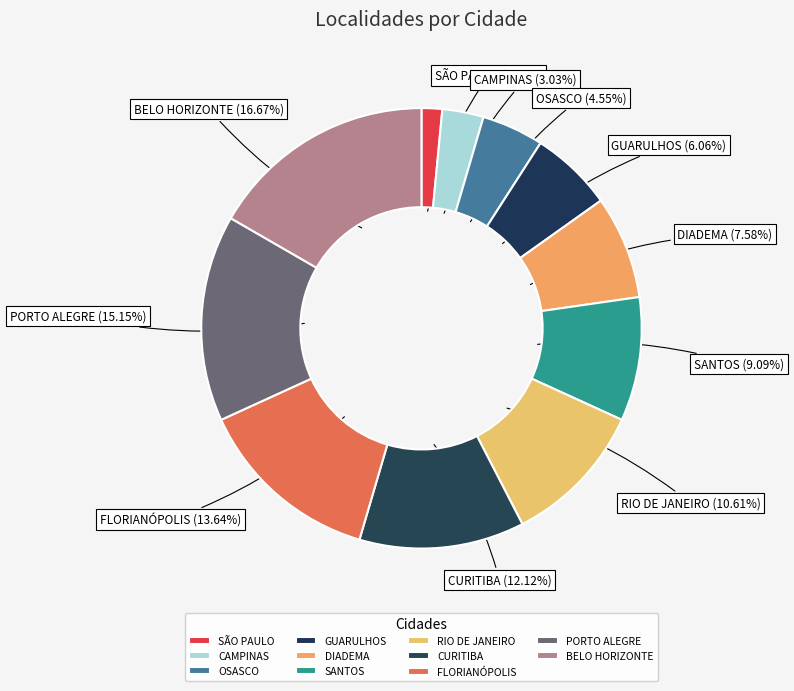

Is it true that SANTOS is 9% of the pie?

True